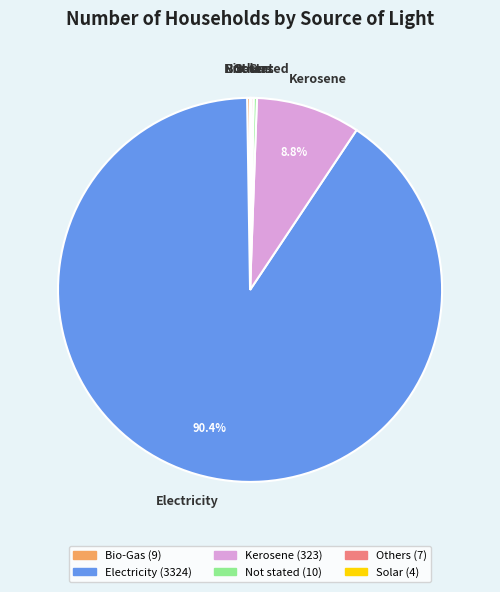

Is the sum of Kerosene and Electricity greater than half?

Yes